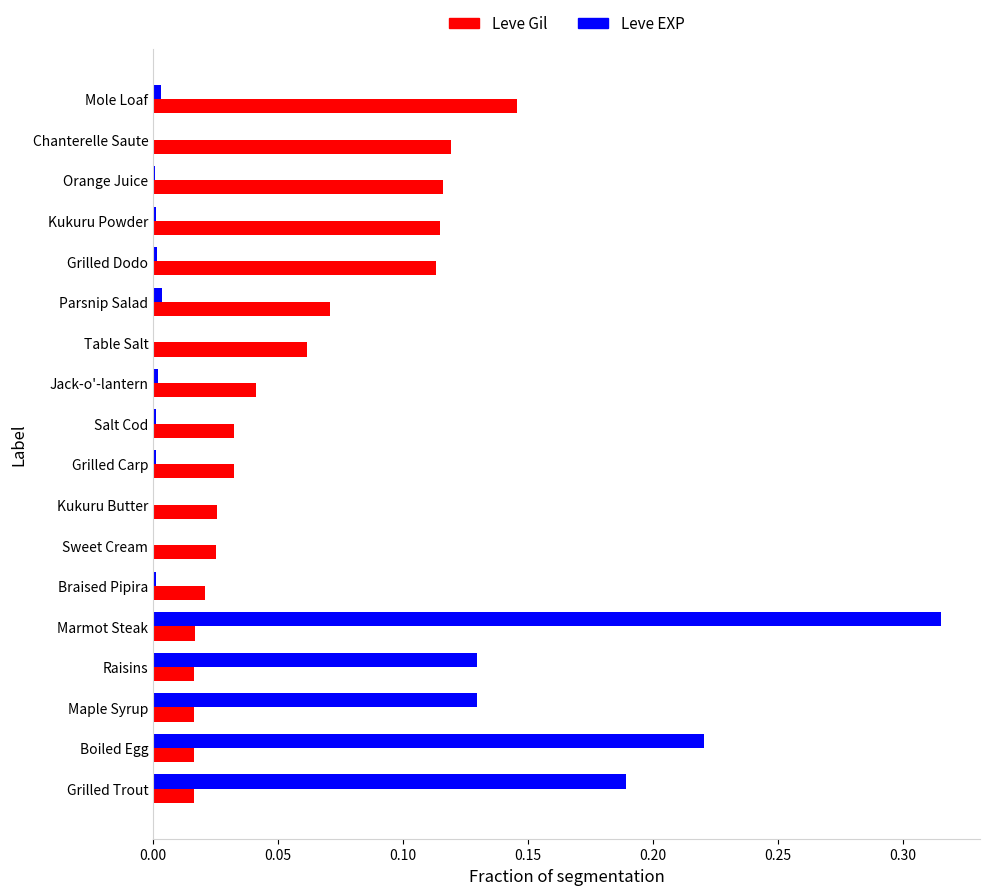

True or false: Leve Gil has a value of 0.0 at Grilled Trout.

True